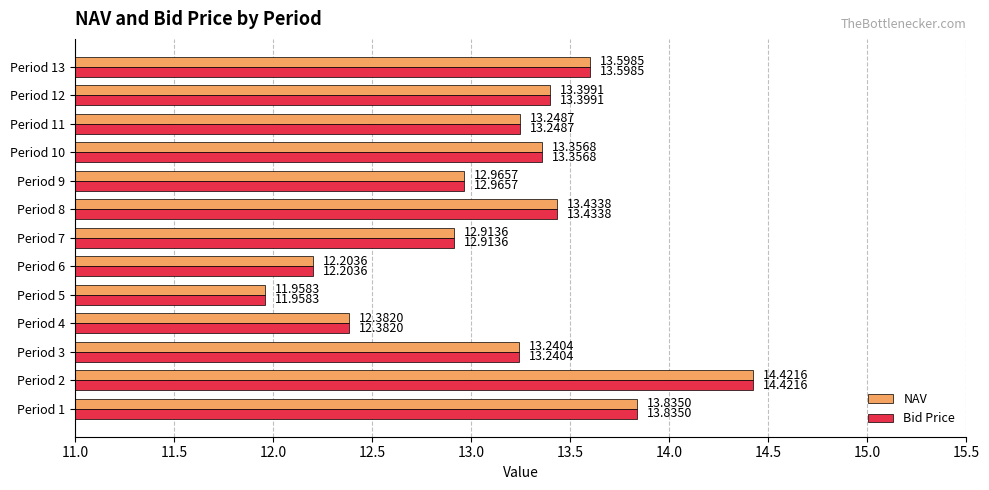

How many data points in Bid Price are above 13?

8